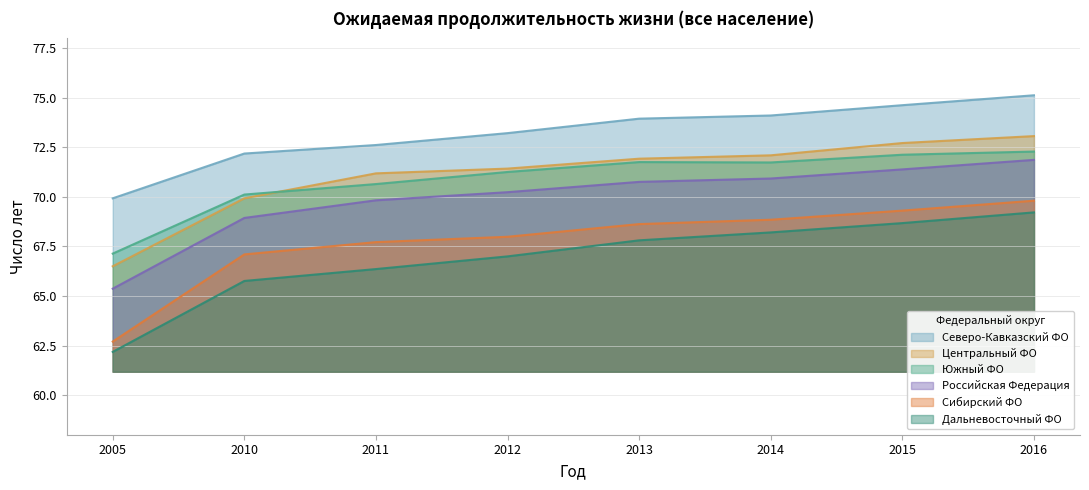

How many values in the Дальневосточный ФО series are below 67?

3